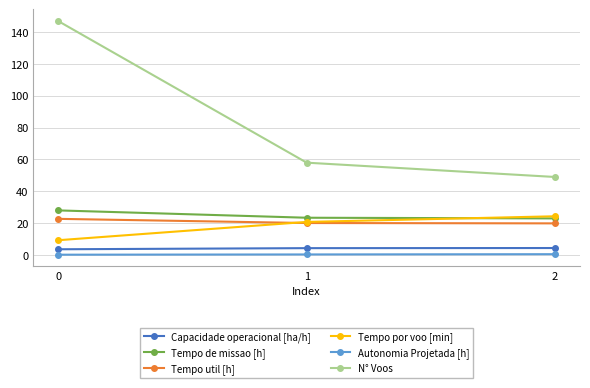

Count the number of data series in this chart.

6